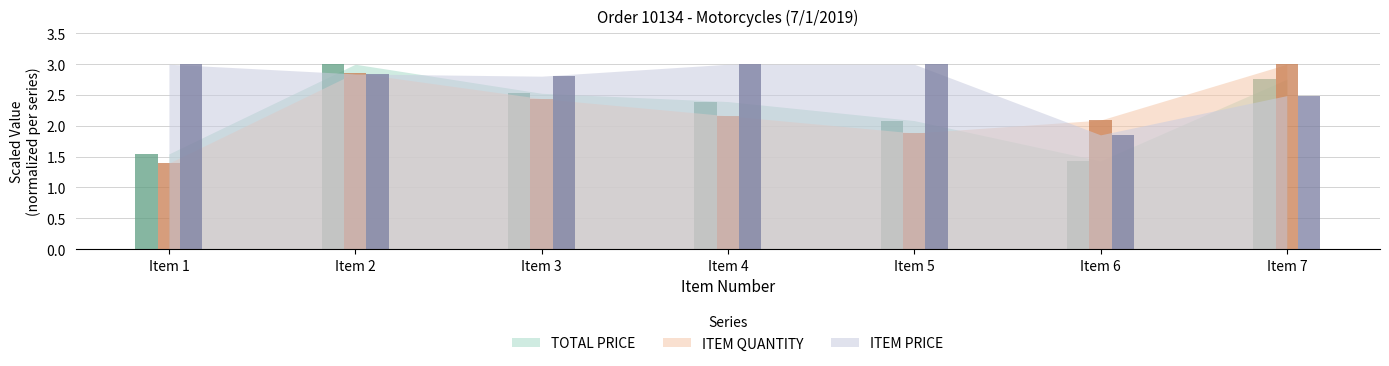

Reading right to left, extract all data points from this chart.

TOTAL PRICE: Item 7=2.8	Item 6=1.4	Item 5=2.1	Item 4=2.4	Item 3=2.5	Item 2=3.0	Item 1=1.5
ITEM QUANTITY: Item 7=3.0	Item 6=2.1	Item 5=1.9	Item 4=2.2	Item 3=2.4	Item 2=2.9	Item 1=1.4
ITEM PRICE: Item 7=2.5	Item 6=1.9	Item 5=3.0	Item 4=3.0	Item 3=2.8	Item 2=2.8	Item 1=3.0